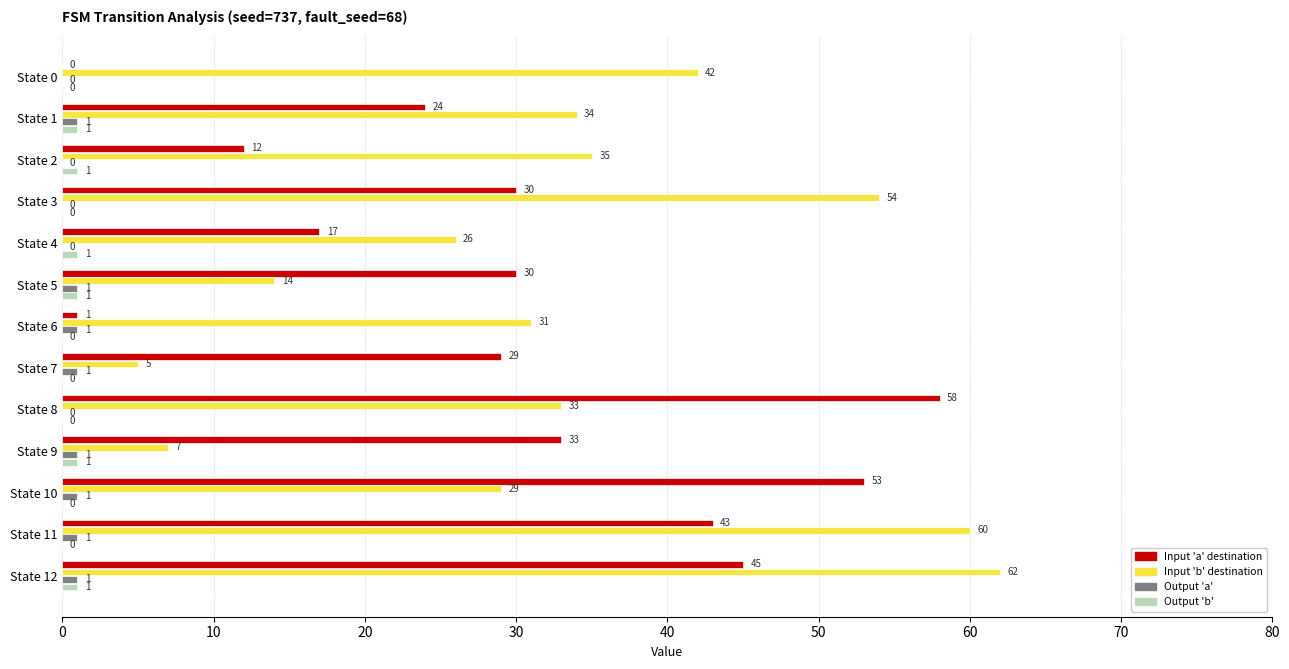

What is the total value across all series at State 7?

35